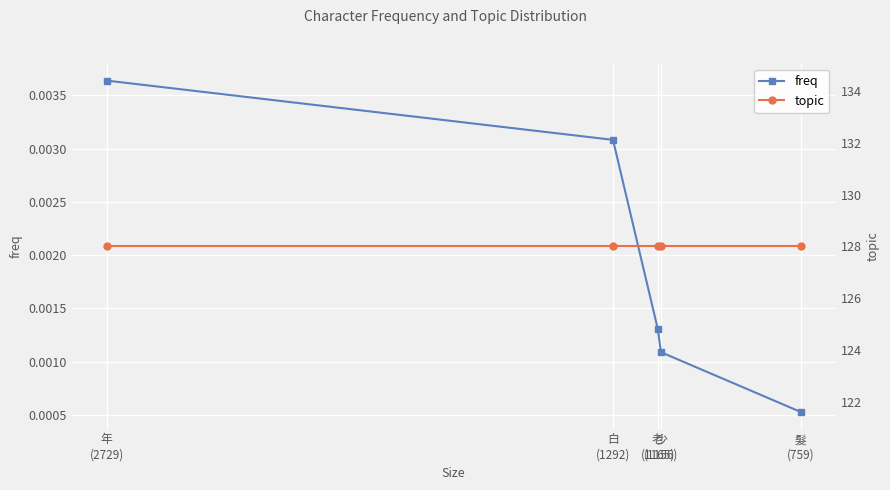

How many data points does each series have?

5